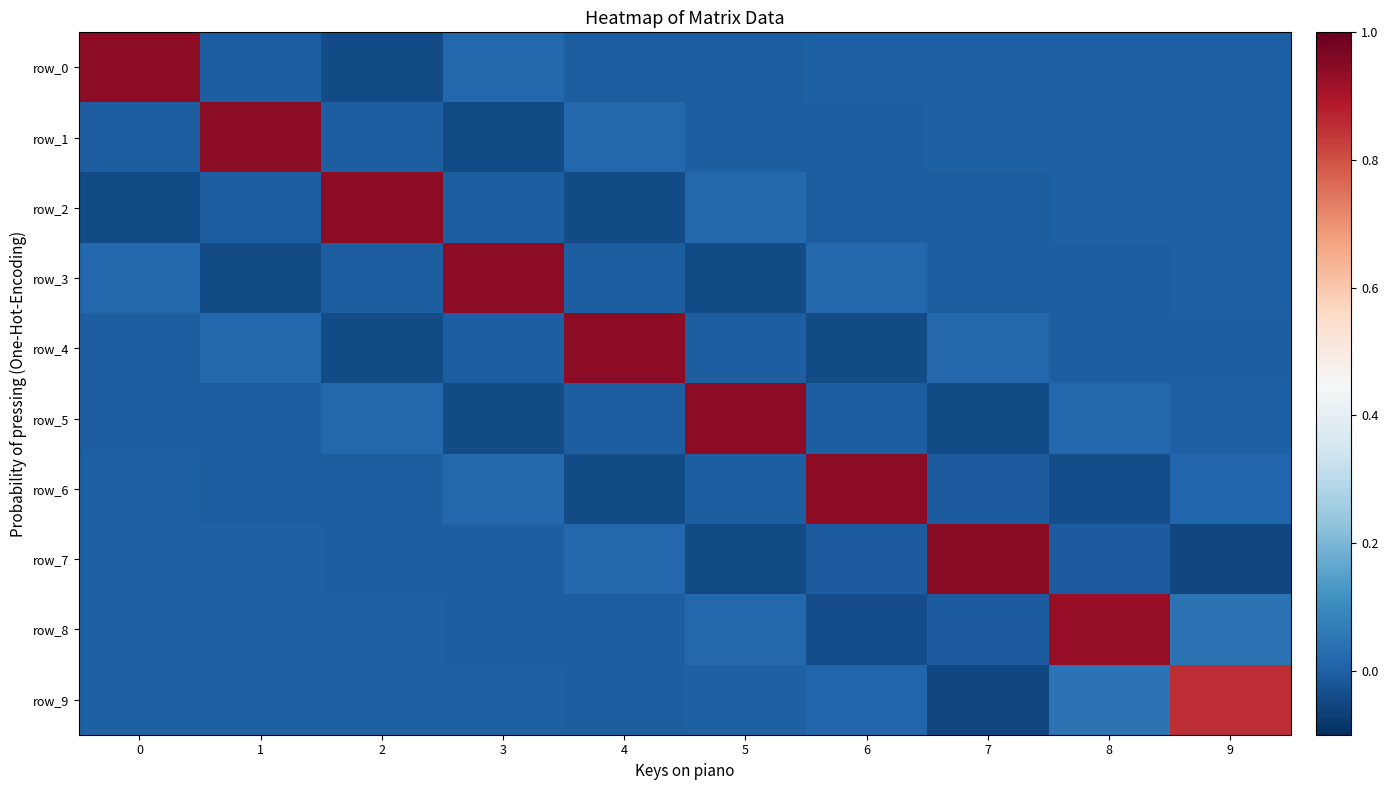

Reading right to left, transcribe all the data shown in this chart.

row_0: 9=0.0	8=-0.0	7=-0.0	6=0.0	5=-0.0	4=-0.0	3=0.0	2=-0.0	1=-0.0	0=0.9
row_1: 9=-0.0	8=-0.0	7=0.0	6=-0.0	5=-0.0	4=0.0	3=-0.0	2=-0.0	1=0.9	0=-0.0
row_2: 9=-0.0	8=0.0	7=-0.0	6=-0.0	5=0.0	4=-0.0	3=-0.0	2=0.9	1=-0.0	0=-0.0
row_3: 9=0.0	8=-0.0	7=-0.0	6=0.0	5=-0.0	4=-0.0	3=0.9	2=-0.0	1=-0.0	0=0.0
row_4: 9=-0.0	8=-0.0	7=0.0	6=-0.0	5=-0.0	4=0.9	3=-0.0	2=-0.0	1=0.0	0=-0.0
row_5: 9=0.0	8=0.0	7=-0.0	6=-0.0	5=0.9	4=-0.0	3=-0.0	2=0.0	1=-0.0	0=-0.0
row_6: 9=0.0	8=-0.0	7=-0.0	6=0.9	5=-0.0	4=-0.0	3=0.0	2=-0.0	1=-0.0	0=0.0
row_7: 9=-0.1	8=-0.0	7=0.9	6=-0.0	5=-0.0	4=0.0	3=-0.0	2=-0.0	1=0.0	0=-0.0
row_8: 9=0.0	8=0.9	7=-0.0	6=-0.0	5=0.0	4=-0.0	3=-0.0	2=0.0	1=-0.0	0=-0.0
row_9: 9=0.9	8=0.0	7=-0.1	6=0.0	5=0.0	4=-0.0	3=0.0	2=-0.0	1=-0.0	0=0.0